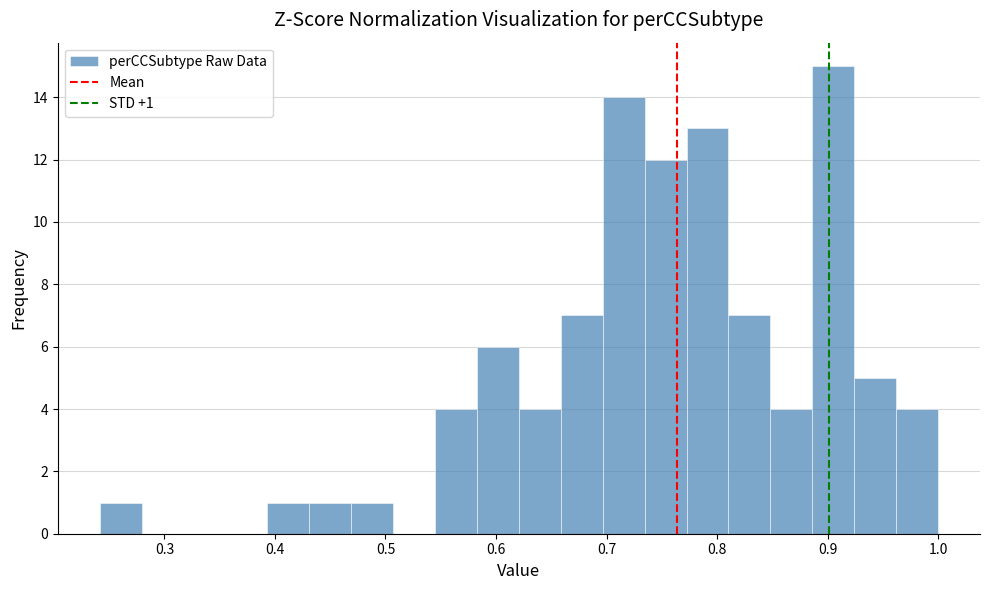

Around what value on the x-axis is the tallest bar? Give the approximate position of its centre, as read against the axis.

0.91